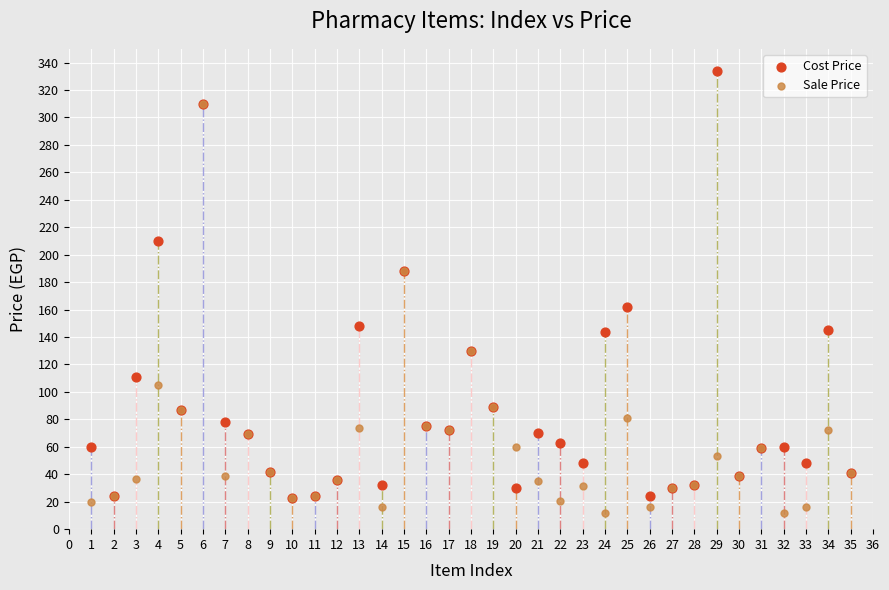

Across all series, what Y value is closest to 172?

162.0